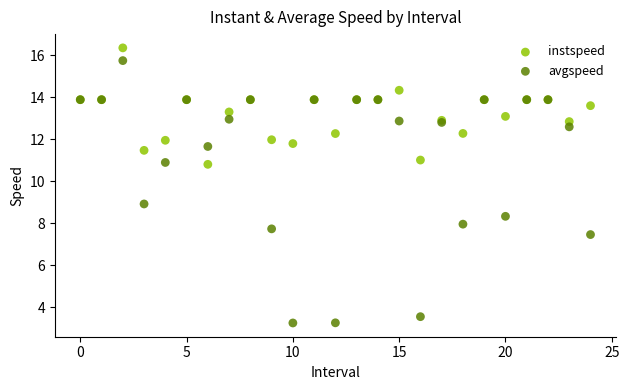

Which series reaches the maximum Y coordinate?

instspeed